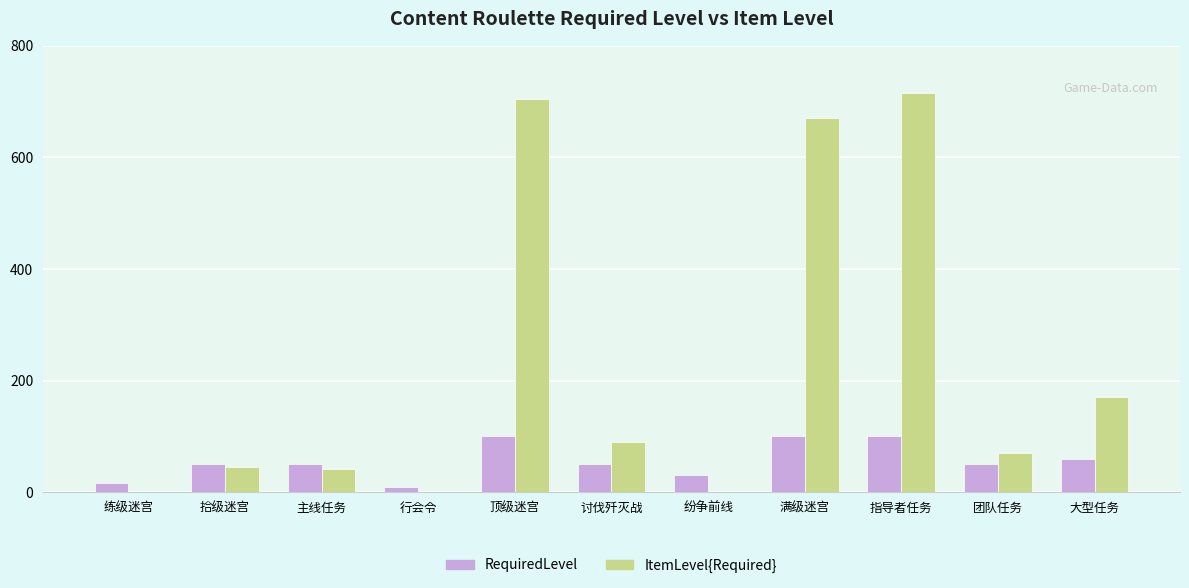

How many groups of bars are there?

11